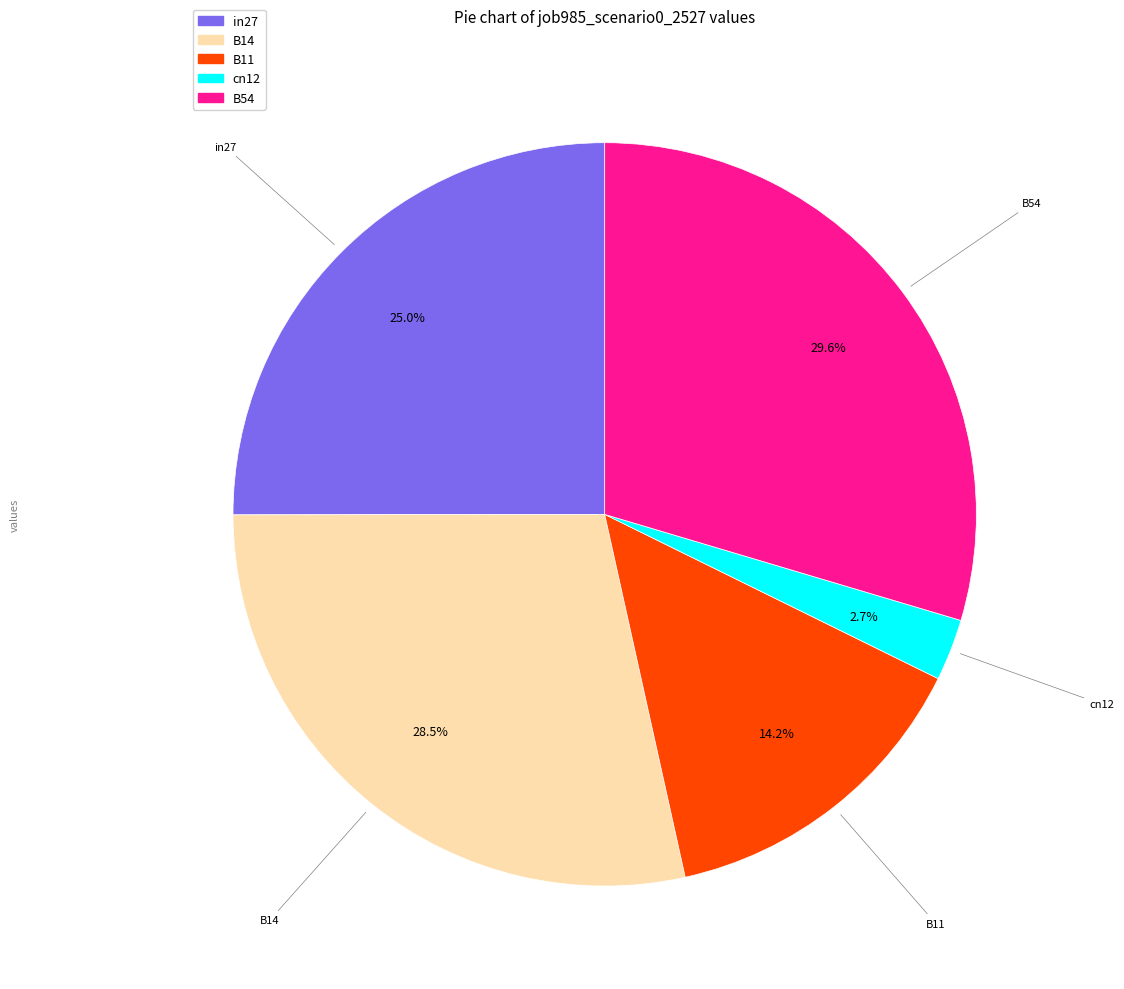

What portion of the pie excludes cn12?

97.3%